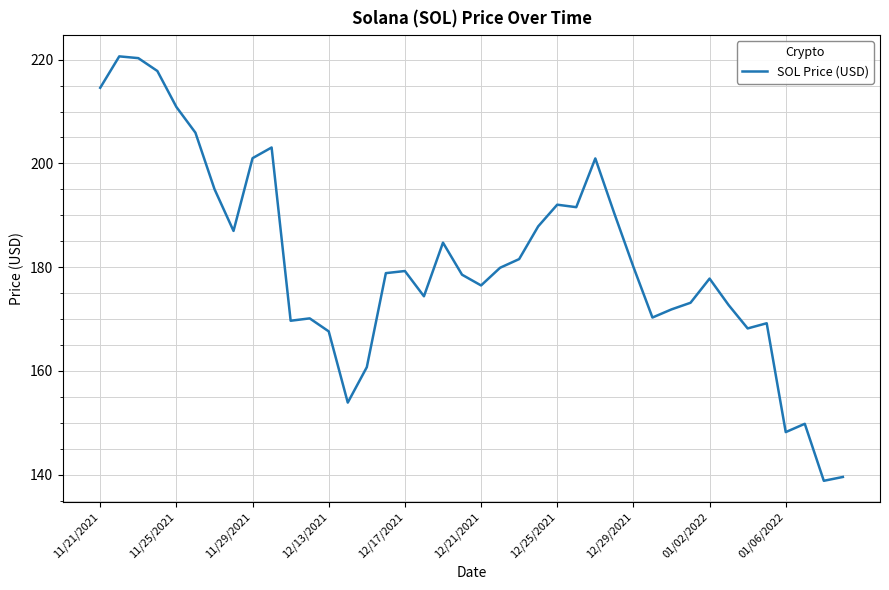

What is the minimum value shown in the chart?

138.8